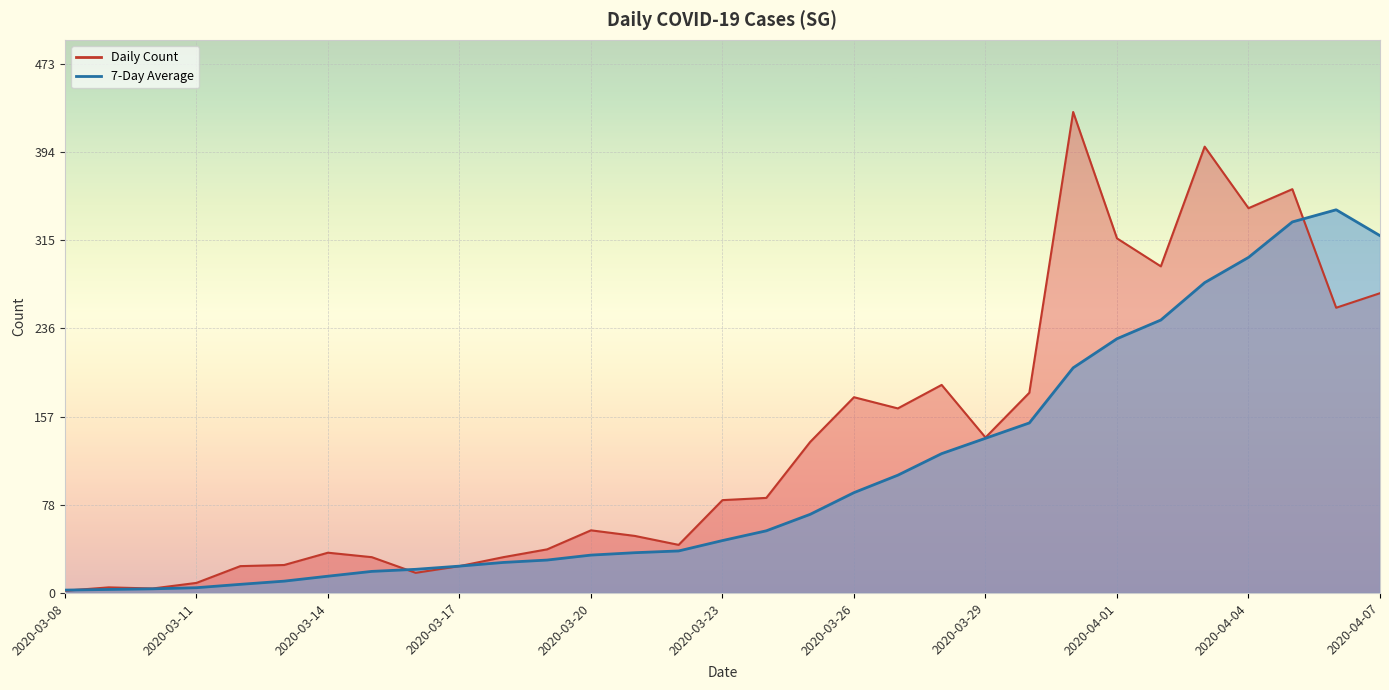

In Daily Count, how many points are higher than both neighbors (excluding endpoints)?

8